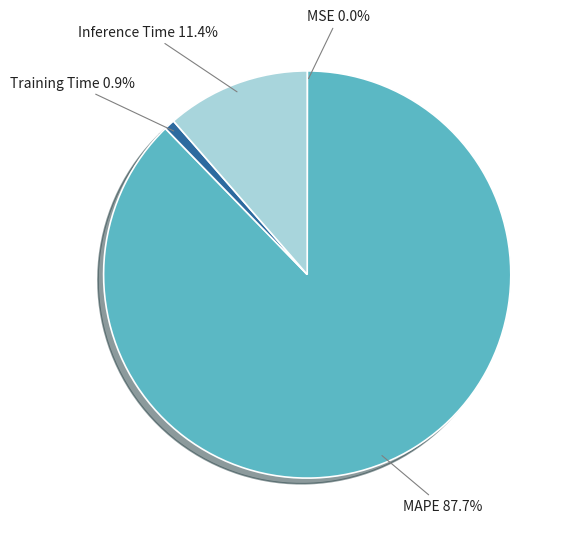

Does any single category account for the majority?

Yes